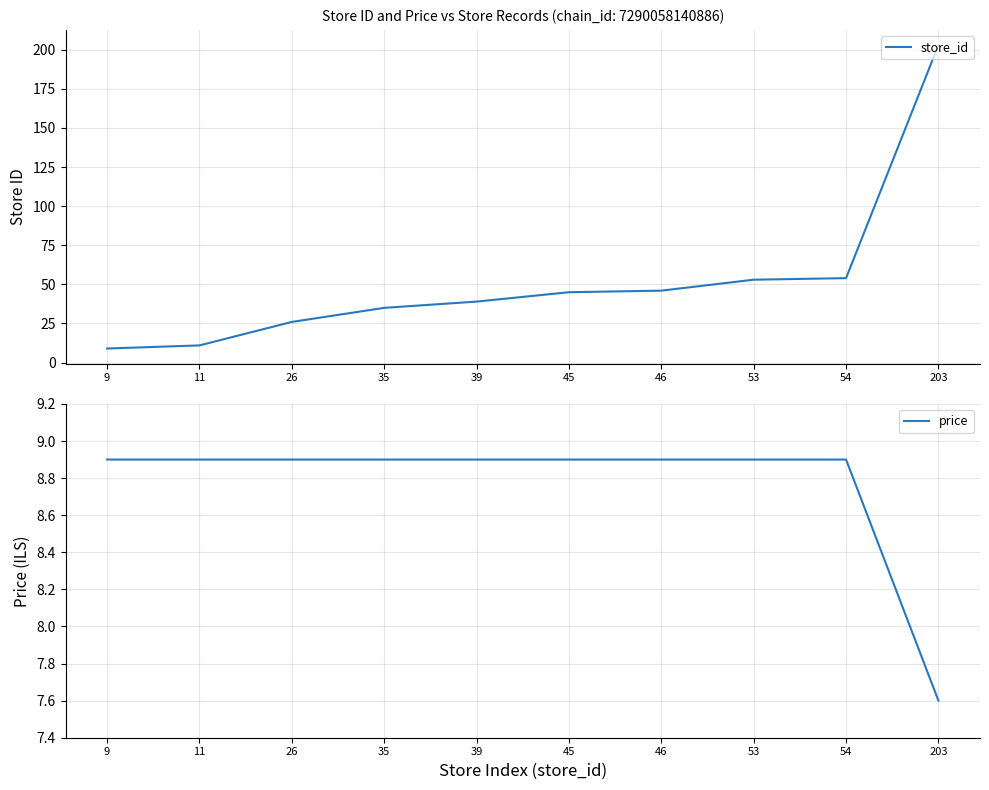

True or false: store_id and price cross at least once.

False